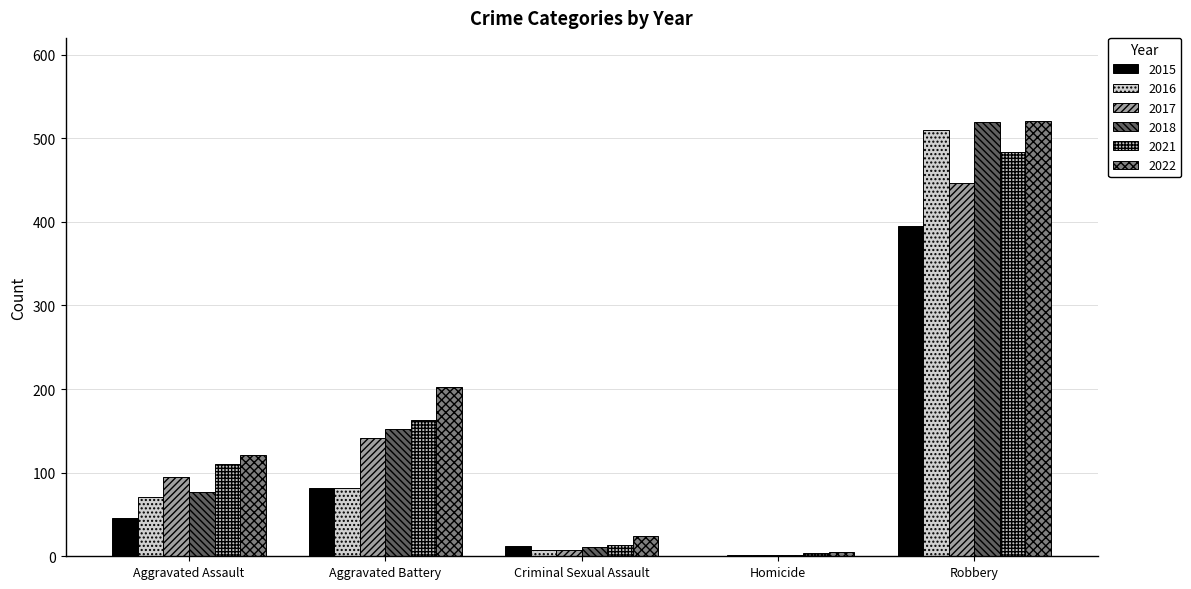

Which label corresponds to the smallest value in the chart?

Homicide